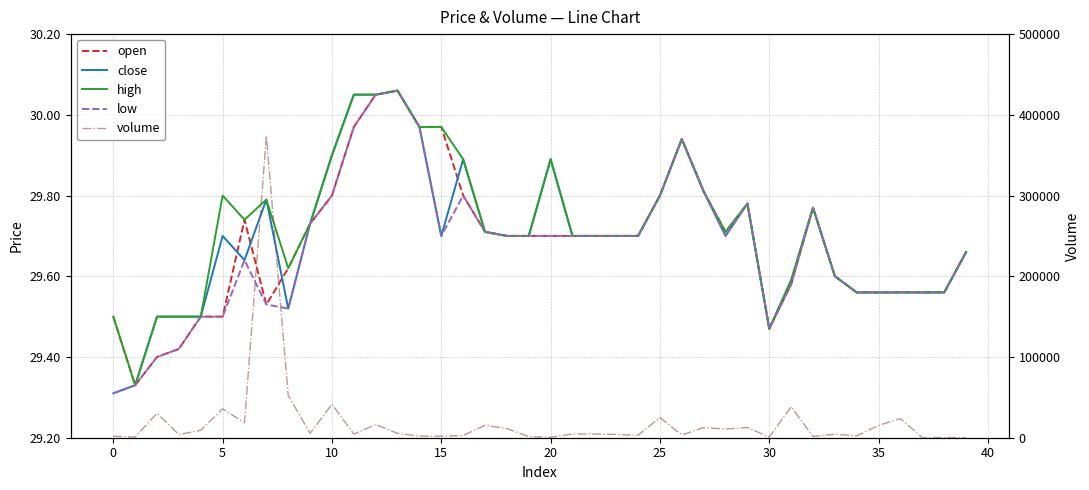

What is the total value across all series at 24?

3251.5